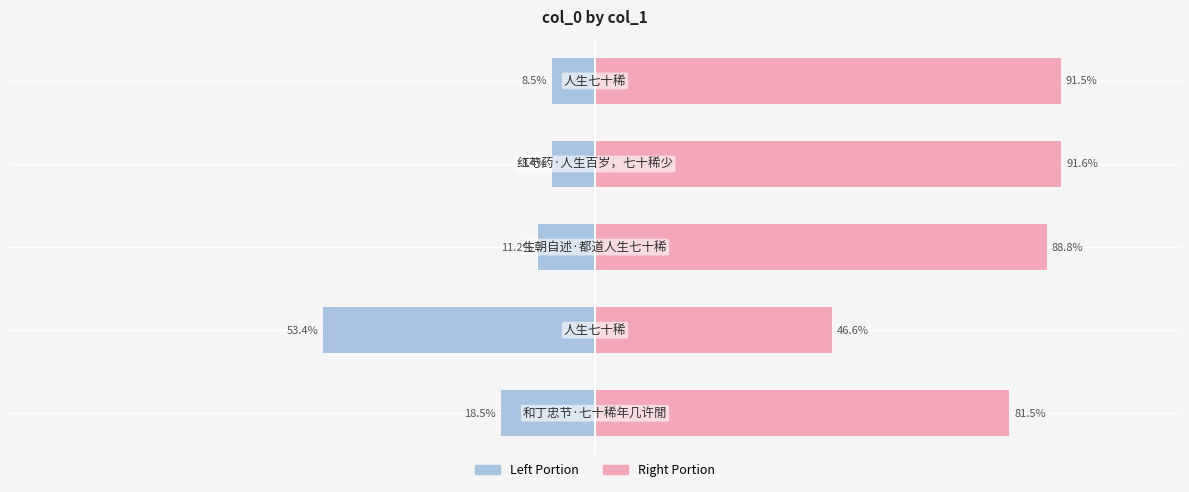

Reading left to right, extract all data points from this chart.

col_0 (left portion): -18.5	-53.4	-11.2	-8.4	-8.5
col_0 (right portion): 81.5	46.6	88.8	91.6	91.5